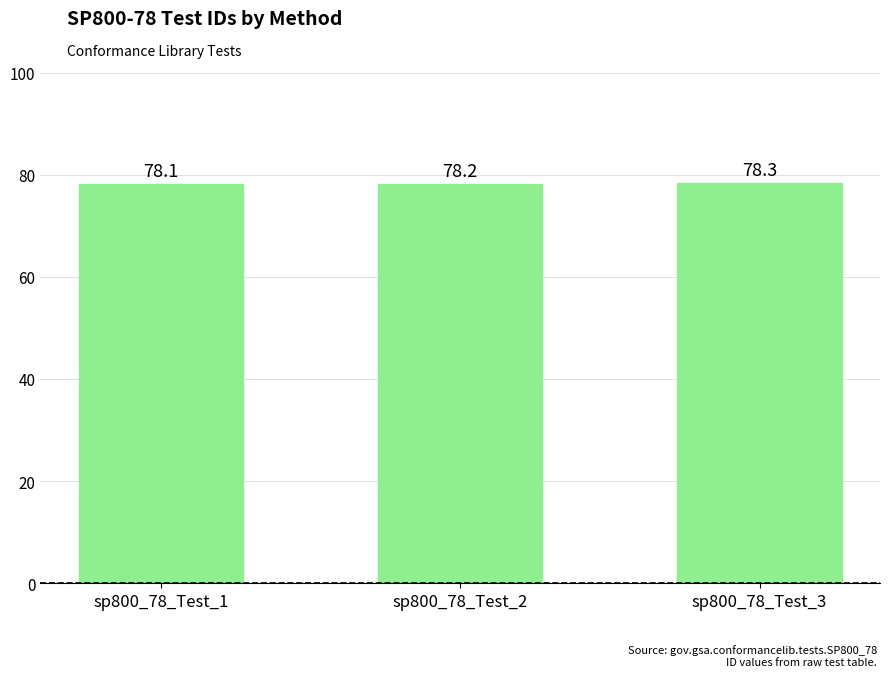

List the labels in order of value, smallest first.

sp800_78_Test_1, sp800_78_Test_2, sp800_78_Test_3